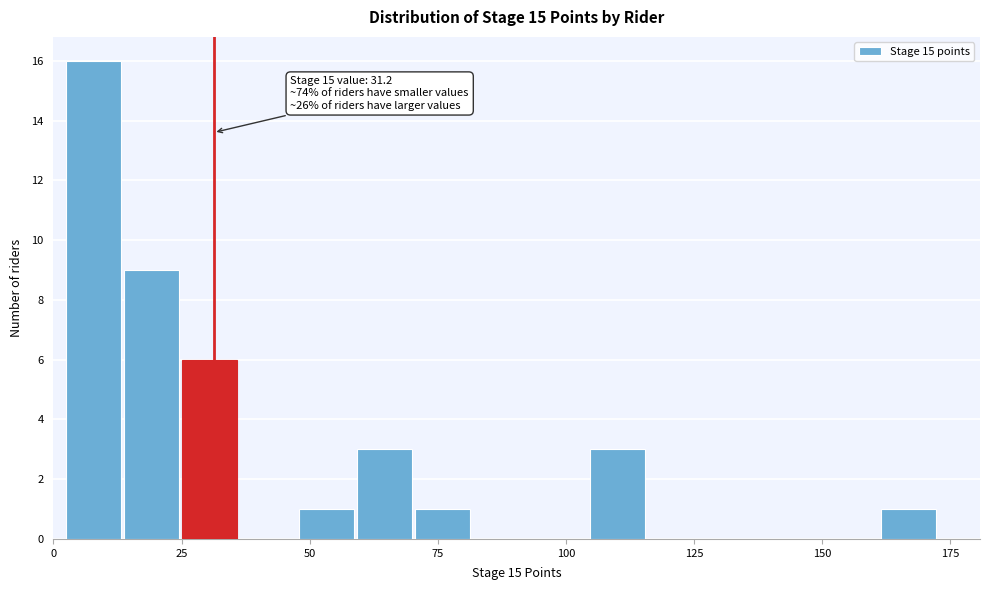

Around what value on the x-axis is the tallest bar? Give the approximate position of its centre, as read against the axis.

10